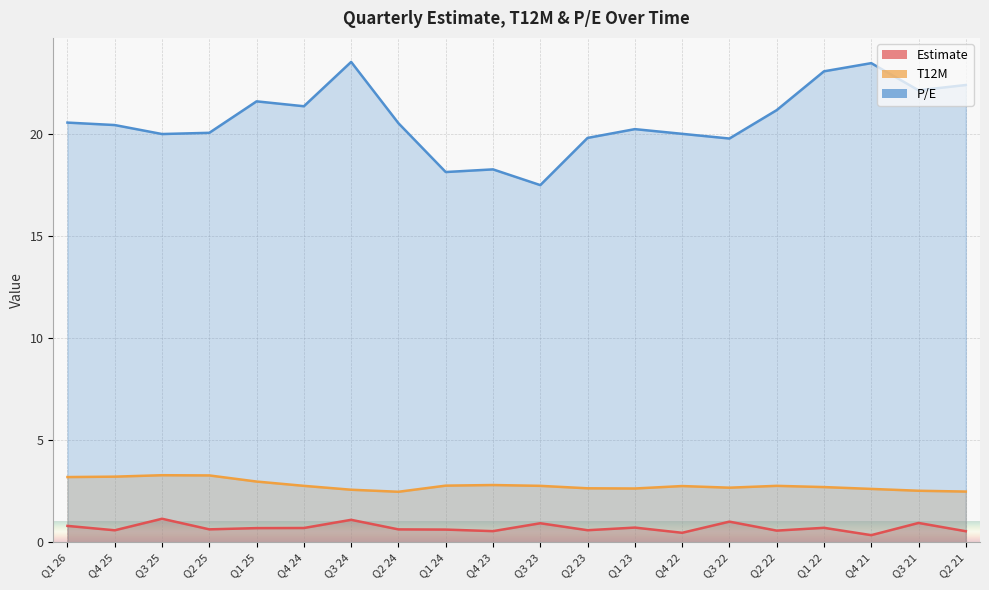

What is the total value across all series at Q2 21?

25.4